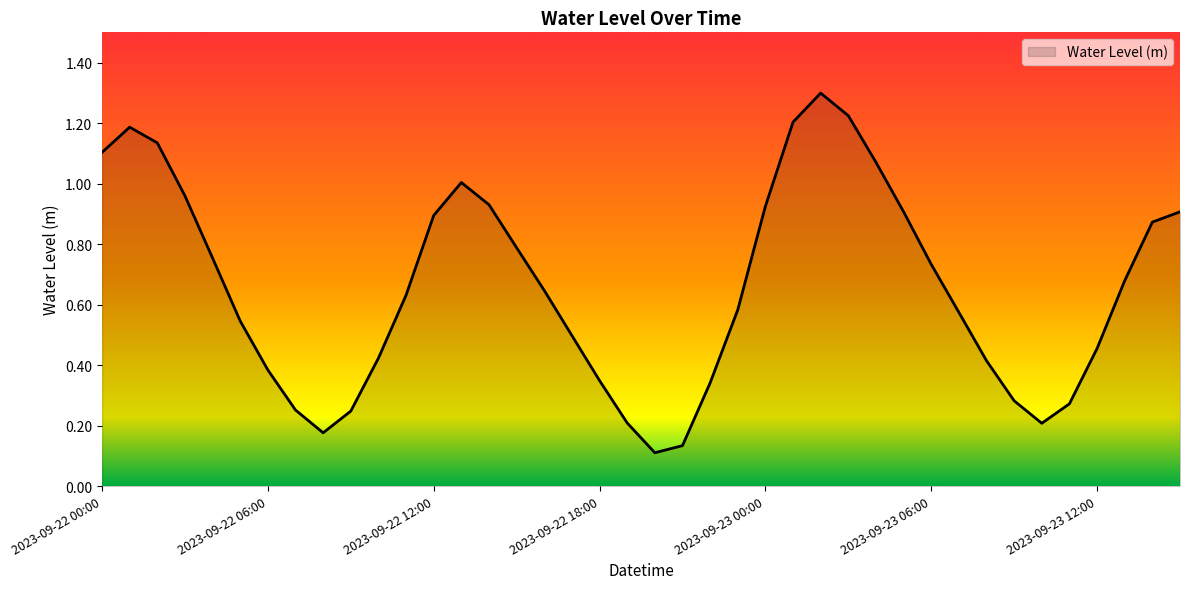

How many lines are shown in the chart?

1